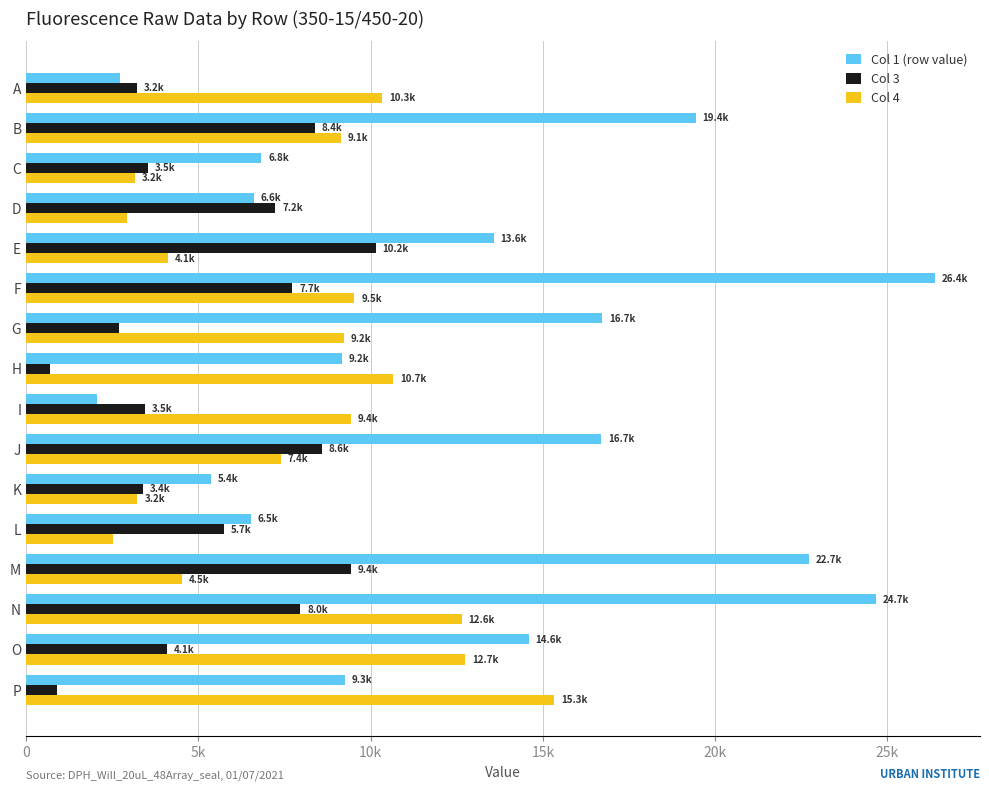

How many bars are there in each group?

3